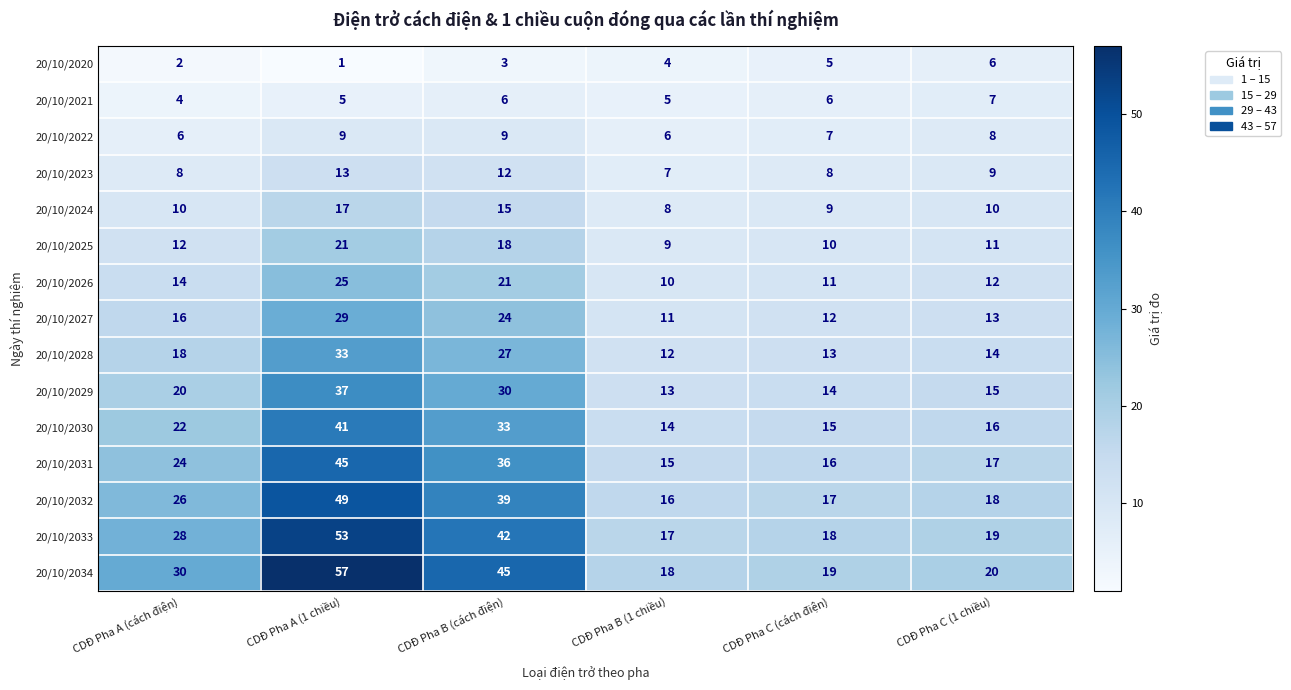

Is it true that 20/10/2022 equals 10 at CDĐ Pha C (1 chiều)?

False